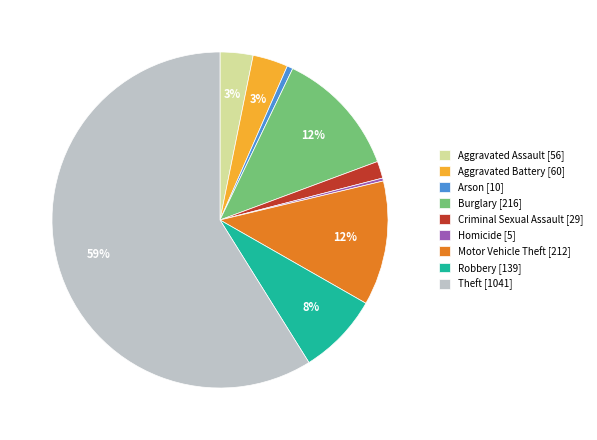

True or false: Robbery accounts for 8% of the total.

True